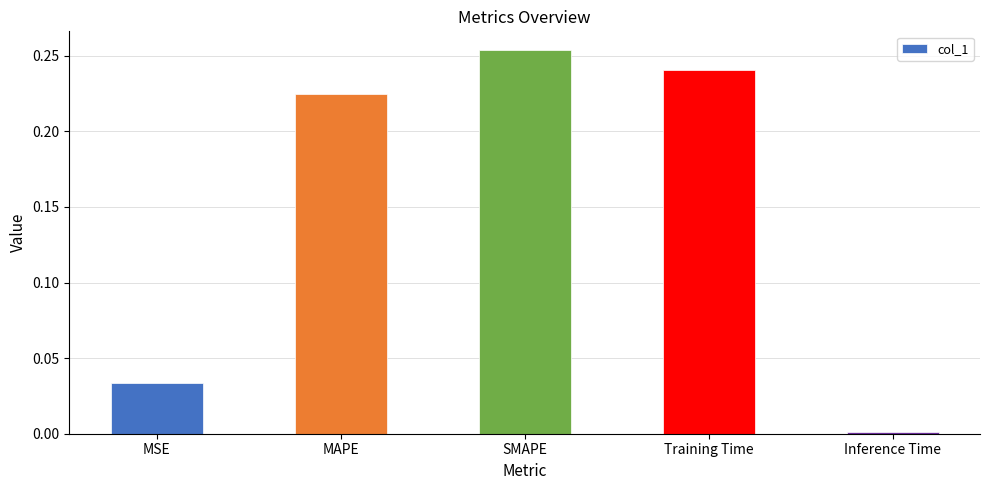

Which category has the lowest value across all series?

Inference Time